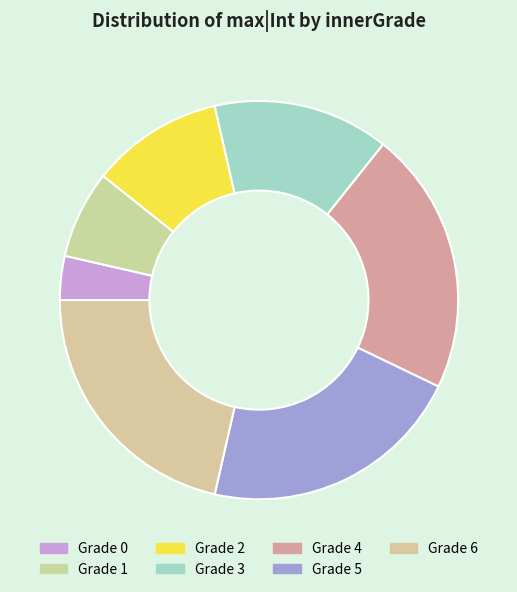

How many segments does this pie chart have?

7